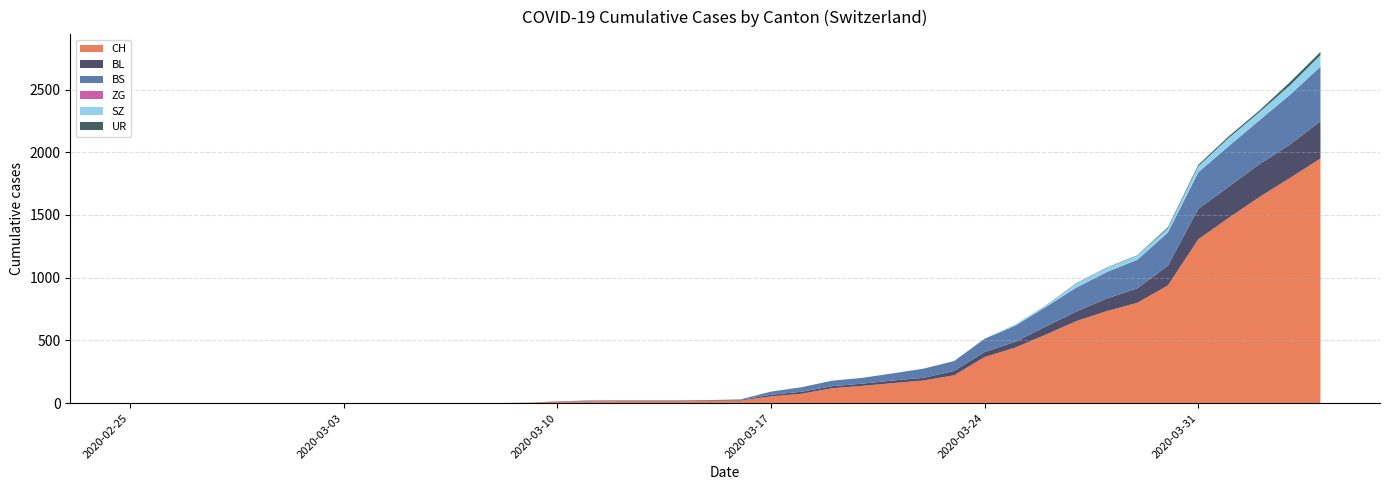

Reading right to left, what are all the values shown in this chart?

CH: 2020-04-04=1950	2020-04-03=1795	2020-04-02=1643	2020-04-01=1478	2020-03-31=1307	2020-03-30=938	2020-03-29=800	2020-03-28=734	2020-03-27=654	2020-03-26=546	2020-03-25=443	2020-03-24=368	2020-03-23=222	2020-03-22=181	2020-03-21=160	2020-03-20=138	2020-03-19=119	2020-03-18=75	2020-03-17=54	2020-03-16=21	2020-03-15=20	2020-03-14=17	2020-03-13=17	2020-03-12=17	2020-03-11=16	2020-03-10=12	2020-03-09=3	2020-03-08=1	2020-03-07=1	2020-03-06=1	2020-03-05=0	2020-03-04=0	2020-03-03=0	2020-03-02=0	2020-03-01=0	2020-02-29=0	2020-02-28=0	2020-02-27=0	2020-02-26=0	2020-02-25=0
BL: 2020-04-04=298	2020-04-03=266	2020-04-02=262	2020-04-01=249	2020-03-31=242	2020-03-30=158	2020-03-29=115	2020-03-28=100	2020-03-27=76	2020-03-26=65	2020-03-25=46	2020-03-24=40	2020-03-23=35	2020-03-22=21	2020-03-21=21	2020-03-20=18	2020-03-19=16	2020-03-18=16	2020-03-17=13	2020-03-16=5	2020-03-15=5	2020-03-14=2	2020-03-13=2	2020-03-12=2	2020-03-11=2	2020-03-10=2	2020-03-09=1	2020-03-08=0	2020-03-07=0	2020-03-06=0	2020-03-05=0	2020-03-04=0	2020-03-03=0	2020-03-02=0	2020-03-01=0	2020-02-29=0	2020-02-28=0	2020-02-27=0	2020-02-26=0	2020-02-25=0
BS: 2020-04-04=434	2020-04-03=397	2020-04-02=350	2020-04-01=323	2020-03-31=292	2020-03-30=263	2020-03-29=228	2020-03-28=211	2020-03-27=191	2020-03-26=155	2020-03-25=128	2020-03-24=105	2020-03-23=78	2020-03-22=73	2020-03-21=57	2020-03-20=46	2020-03-19=44	2020-03-18=36	2020-03-17=25	2020-03-16=4	2020-03-15=0	2020-03-14=4	2020-03-13=4	2020-03-12=4	2020-03-11=4	2020-03-10=0	2020-03-09=0	2020-03-08=0	2020-03-07=0	2020-03-06=0	2020-03-05=0	2020-03-04=0	2020-03-03=0	2020-03-02=0	2020-03-01=0	2020-02-29=0	2020-02-28=0	2020-02-27=0	2020-02-26=0	2020-02-25=0
ZG: 2020-04-04=0	2020-04-03=0	2020-04-02=0	2020-04-01=0	2020-03-31=0	2020-03-30=0	2020-03-29=0	2020-03-28=0	2020-03-27=0	2020-03-26=0	2020-03-25=0	2020-03-24=0	2020-03-23=0	2020-03-22=0	2020-03-21=0	2020-03-20=0	2020-03-19=0	2020-03-18=0	2020-03-17=0	2020-03-16=0	2020-03-15=0	2020-03-14=0	2020-03-13=0	2020-03-12=0	2020-03-11=0	2020-03-10=0	2020-03-09=0	2020-03-08=0	2020-03-07=0	2020-03-06=0	2020-03-05=0	2020-03-04=0	2020-03-03=0	2020-03-02=0	2020-03-01=0	2020-02-29=0	2020-02-28=0	2020-02-27=0	2020-02-26=0	2020-02-25=0
SZ: 2020-04-04=92	2020-04-03=75	2020-04-02=65	2020-04-01=65	2020-03-31=48	2020-03-30=33	2020-03-29=33	2020-03-28=33	2020-03-27=32	2020-03-26=10	2020-03-25=10	2020-03-24=0	2020-03-23=0	2020-03-22=0	2020-03-21=0	2020-03-20=0	2020-03-19=0	2020-03-18=0	2020-03-17=0	2020-03-16=0	2020-03-15=0	2020-03-14=0	2020-03-13=0	2020-03-12=0	2020-03-11=0	2020-03-10=0	2020-03-09=0	2020-03-08=0	2020-03-07=0	2020-03-06=0	2020-03-05=0	2020-03-04=0	2020-03-03=0	2020-03-02=0	2020-03-01=0	2020-02-29=0	2020-02-28=0	2020-02-27=0	2020-02-26=0	2020-02-25=0
UR: 2020-04-04=26	2020-04-03=26	2020-04-02=13	2020-04-01=13	2020-03-31=11	2020-03-30=9	2020-03-29=3	2020-03-28=3	2020-03-27=3	2020-03-26=2	2020-03-25=0	2020-03-24=1	2020-03-23=1	2020-03-22=0	2020-03-21=0	2020-03-20=0	2020-03-19=0	2020-03-18=0	2020-03-17=0	2020-03-16=0	2020-03-15=0	2020-03-14=0	2020-03-13=0	2020-03-12=0	2020-03-11=0	2020-03-10=0	2020-03-09=0	2020-03-08=0	2020-03-07=0	2020-03-06=0	2020-03-05=0	2020-03-04=0	2020-03-03=0	2020-03-02=0	2020-03-01=0	2020-02-29=0	2020-02-28=0	2020-02-27=0	2020-02-26=0	2020-02-25=0